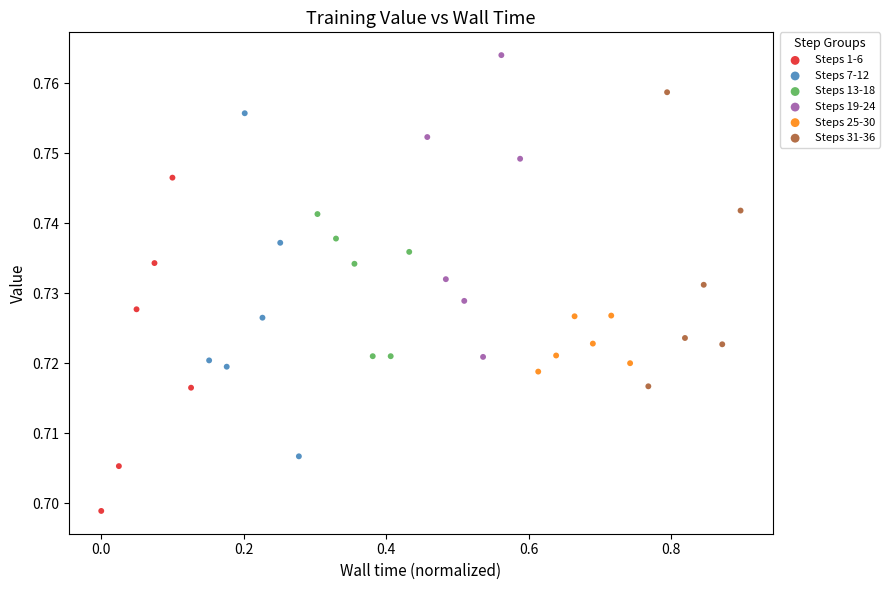

Which series has the largest Y range (max minus min)?

Steps 7-12